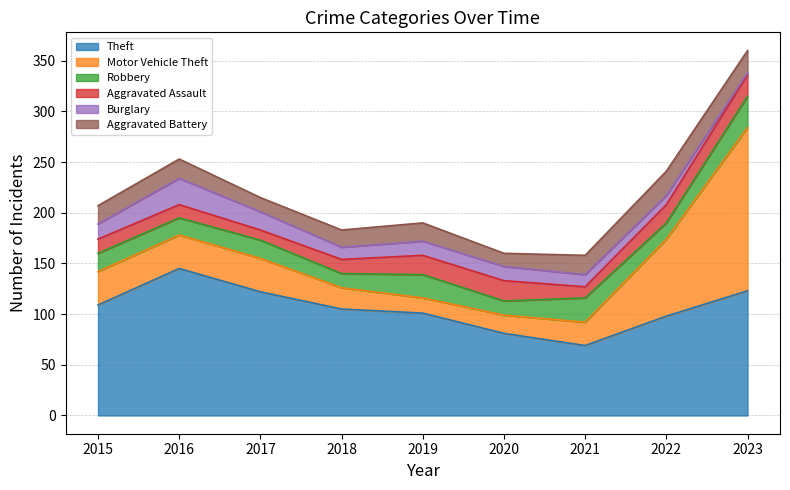

What is the difference between the maximum and second lowest values in the Theft series?

64